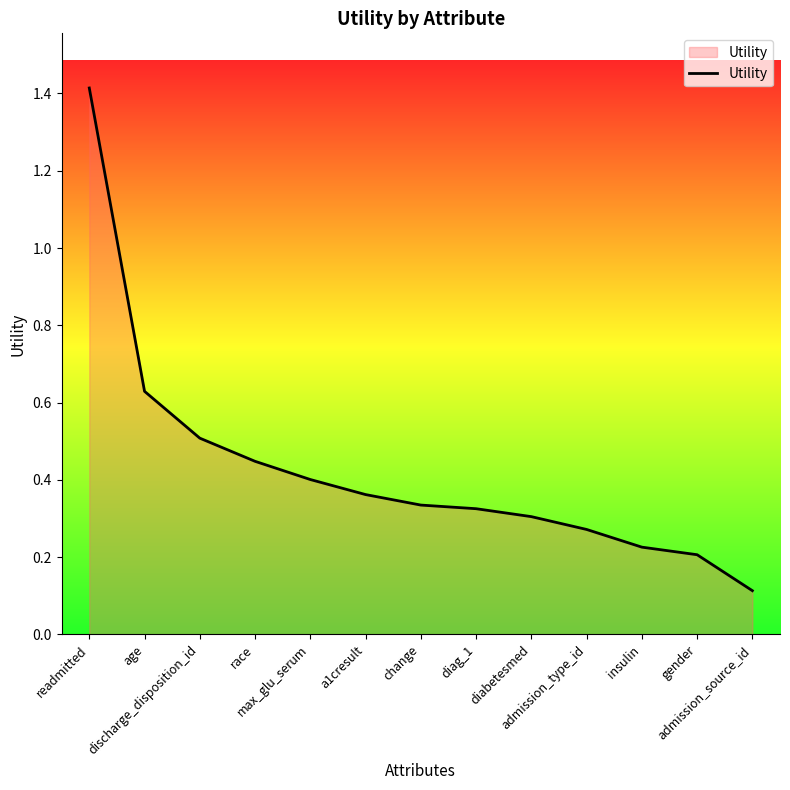

Which has a higher value, admission_type_id or change?

change